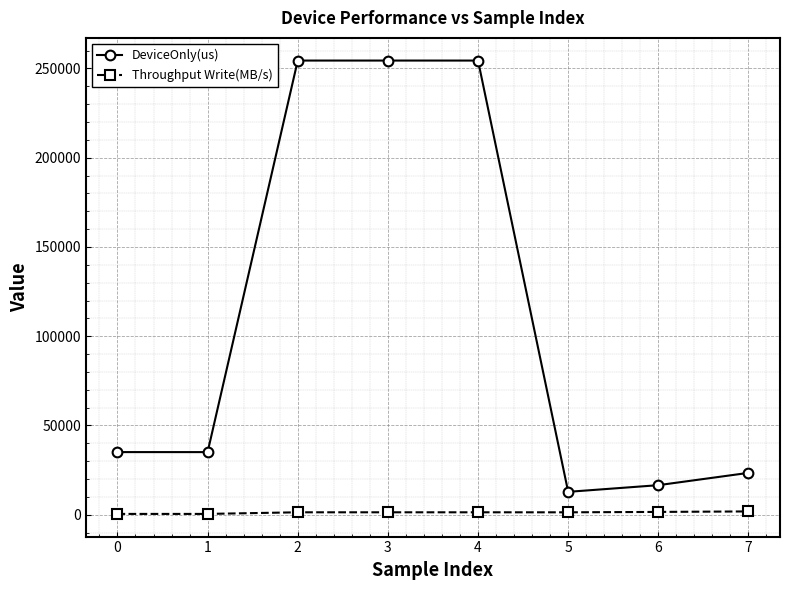

What is the sum of all DeviceOnly(us) values?

886270.8